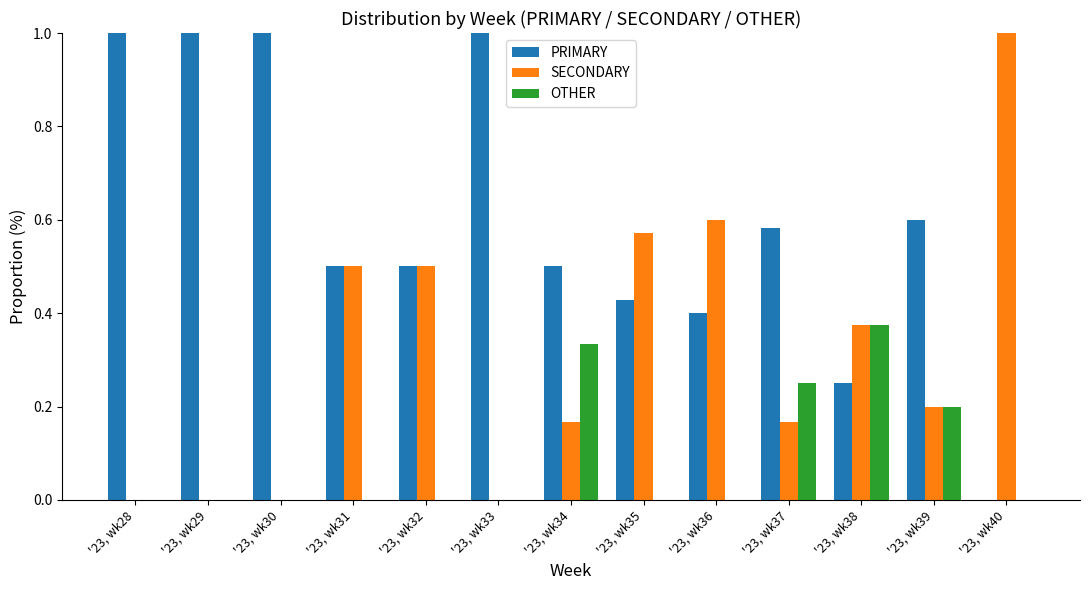

Is it true that OTHER equals 0.2 at '23, wk38?

False